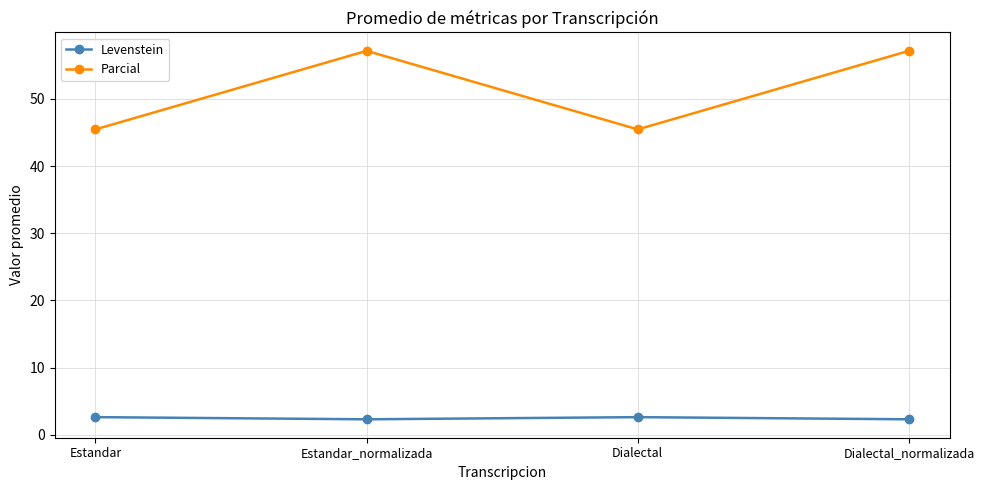

What is the difference between the maximum and second lowest values in the Levenstein series?

0.3